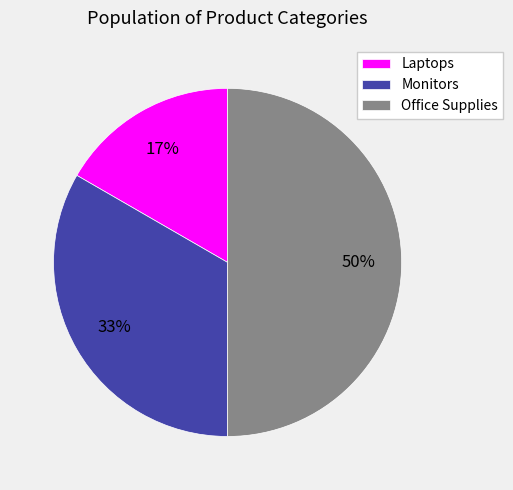

To the nearest percent, what percentage of the pie is Office Supplies?

50%